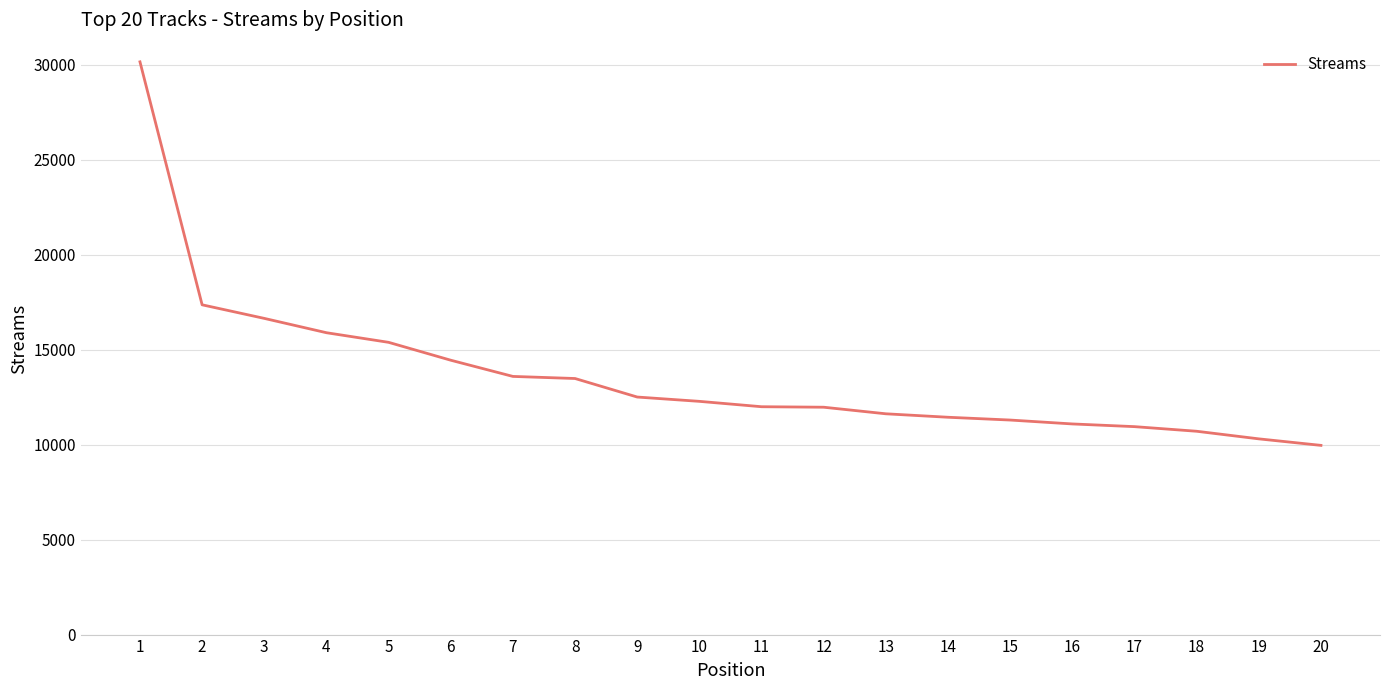

Is it true that the value at 9 is 8005?

False